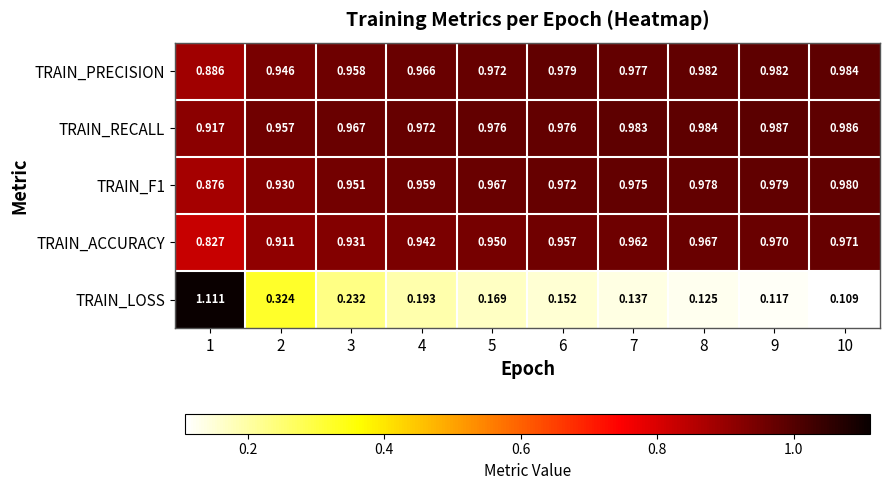

Which series has the largest total across all categories?

TRAIN_RECALL